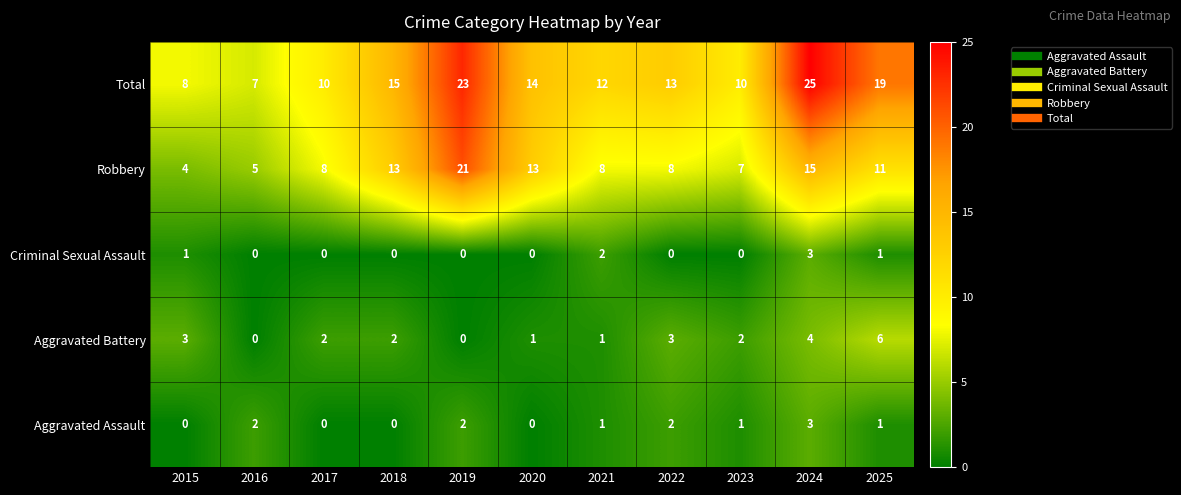

How many data points does each series have?

11